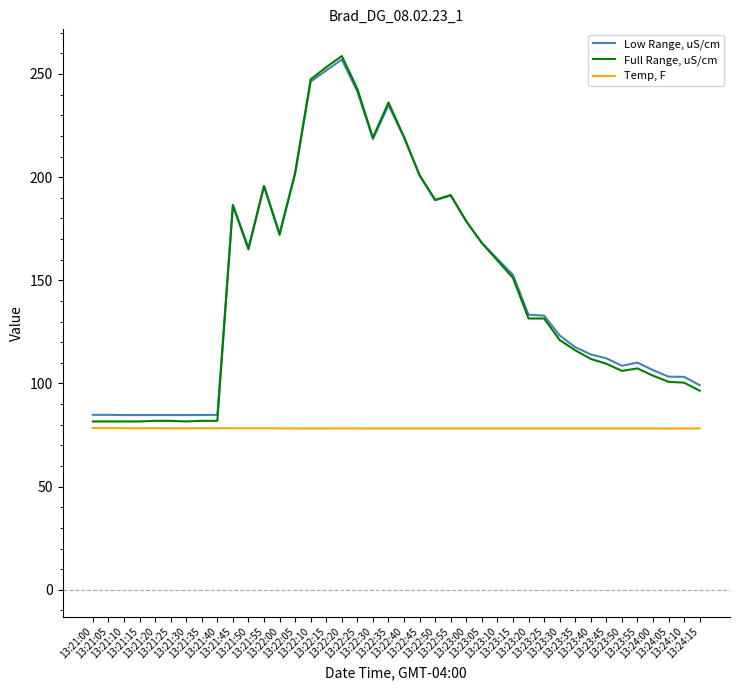

True or false: Temp, F and Low Range, uS/cm intersect in this chart.

False